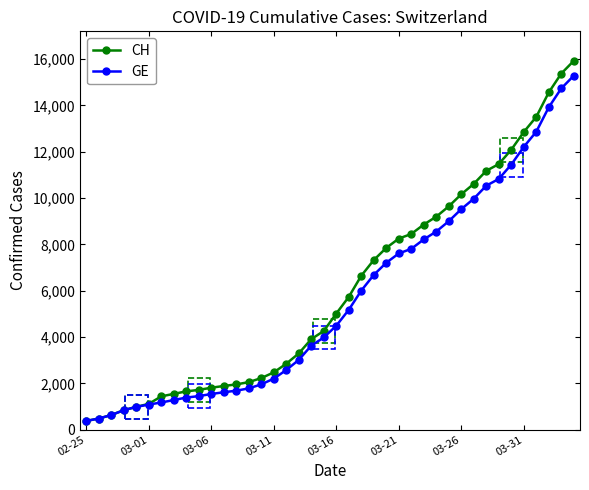

How many values in the GE series are below 4485?

20